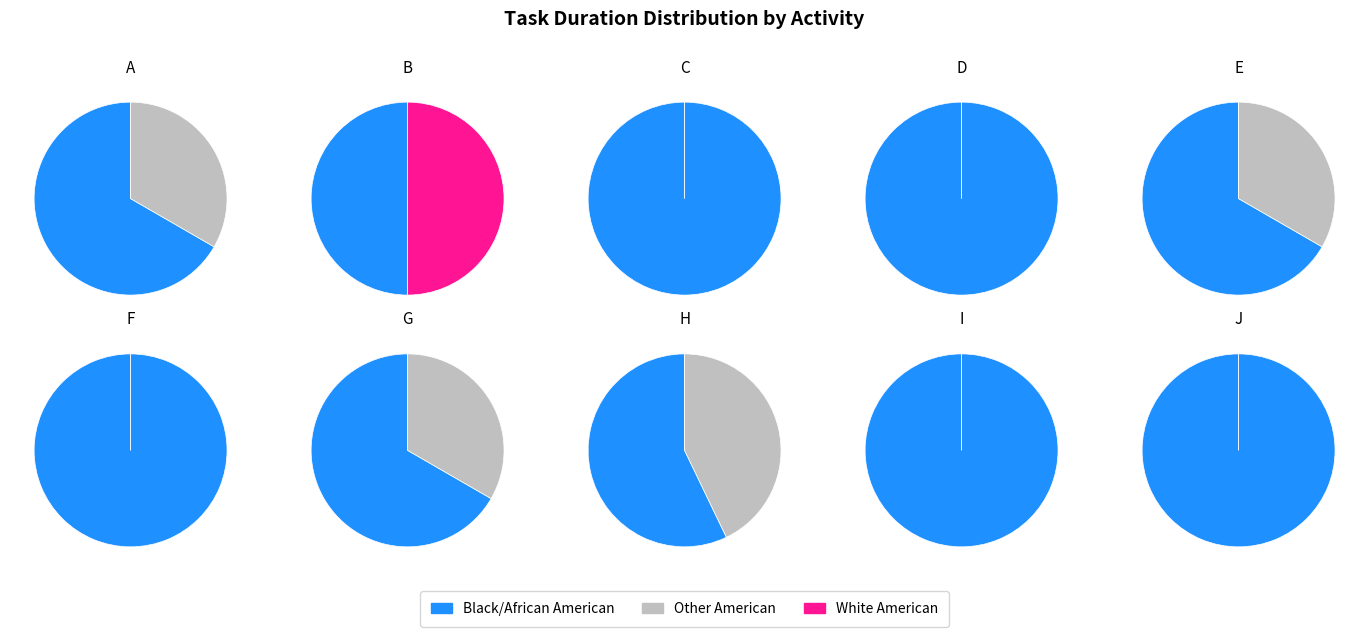

What percentage do J and I together represent?

33.3%